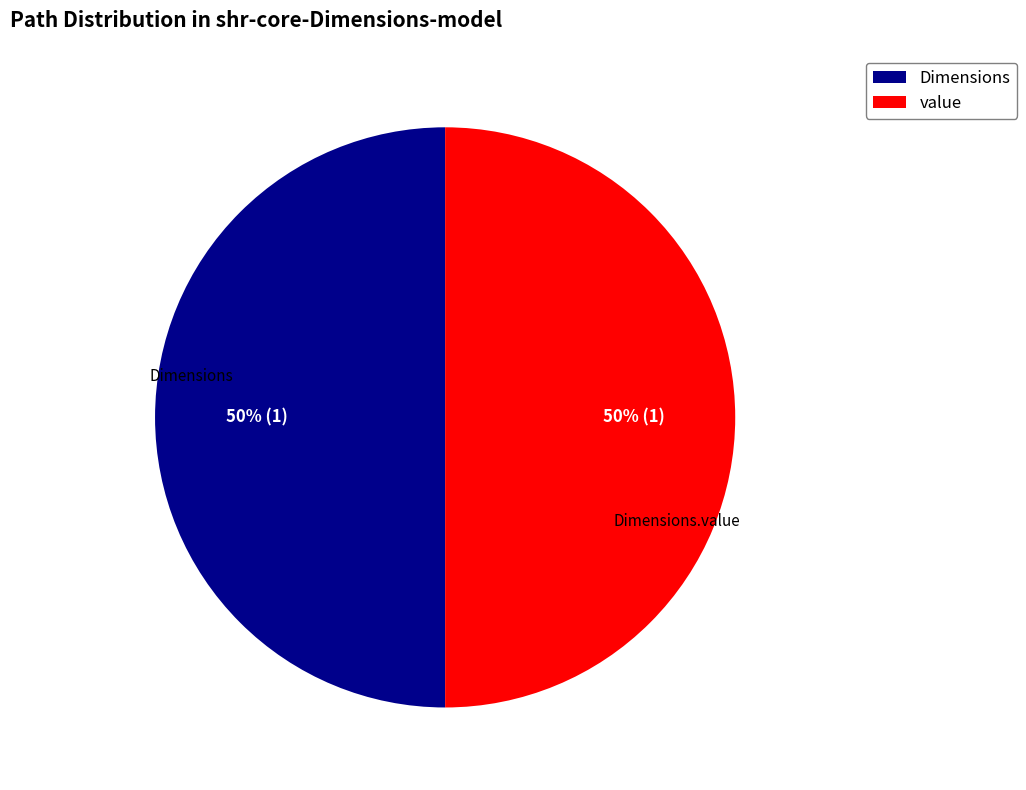

To the nearest percent, what is the average slice percentage?

50%